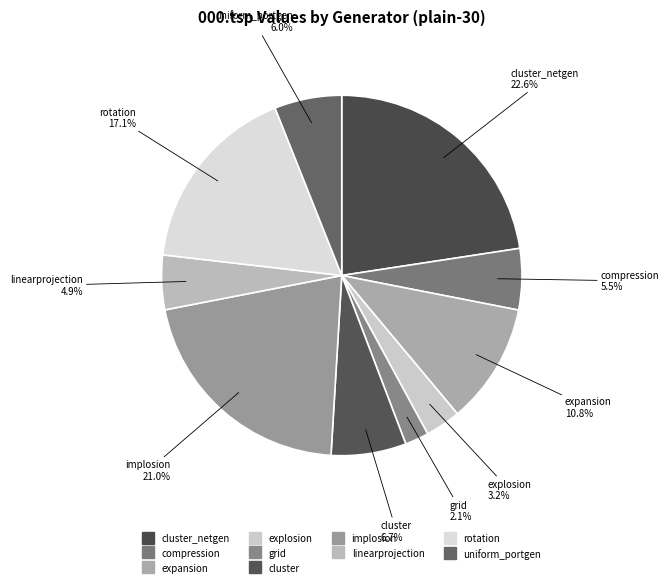

Count the number of slices in the pie.

10